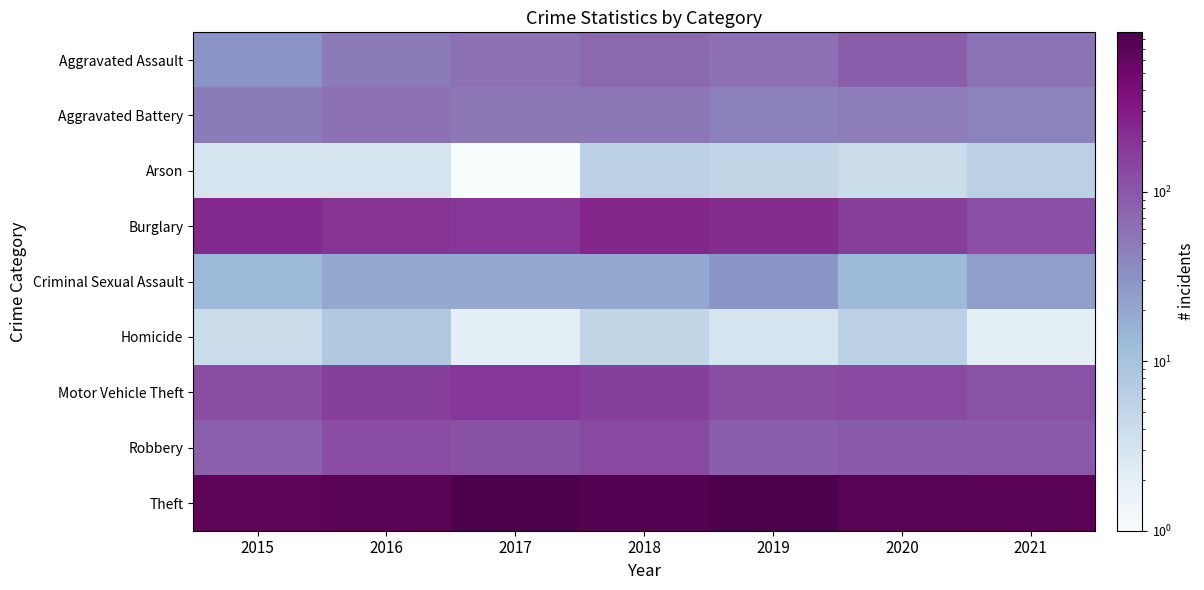

At how many categories does at least one series exceed 388?

7